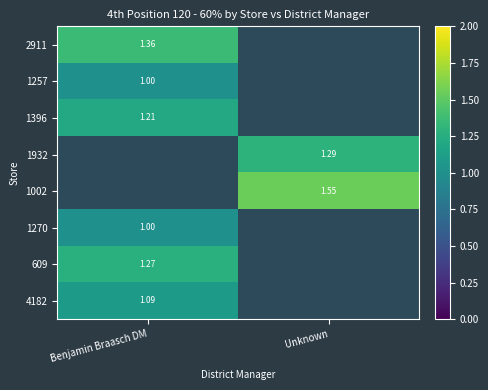

What is the greatest value displayed?

1.6